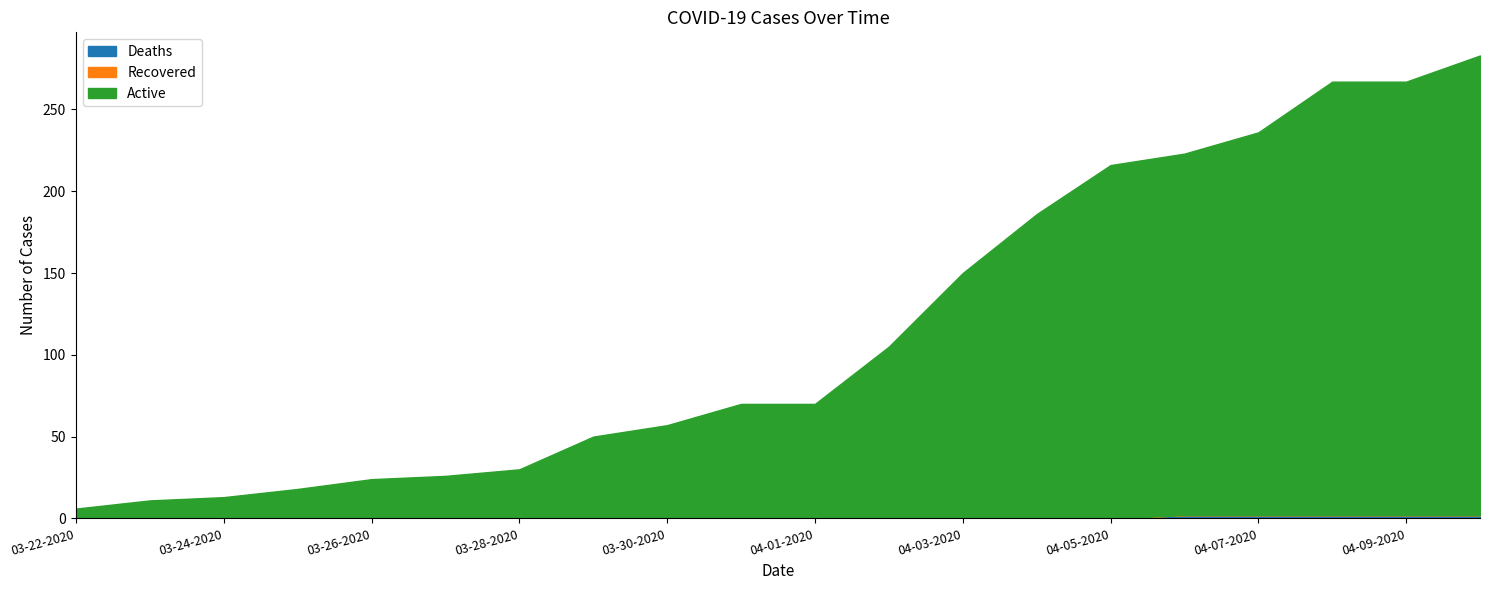

How many lines are shown in the chart?

3